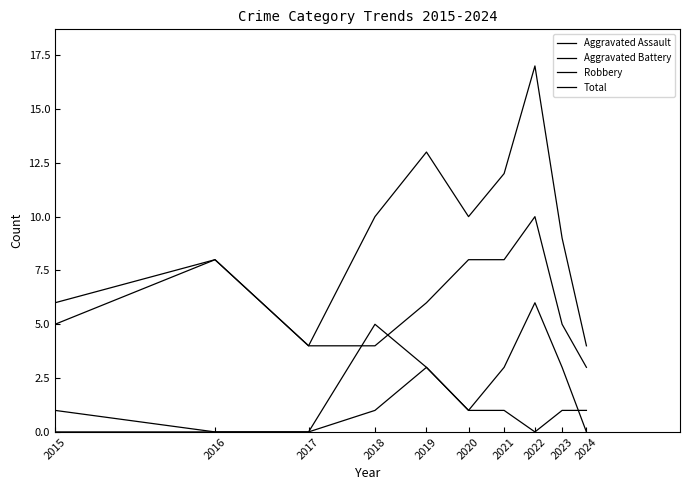

Reading left to right, transcribe all the data shown in this chart.

Aggravated Assault: 0	0	0	1	3	1	1	0	1	1
Aggravated Battery: 1	0	0	5	3	1	3	6	3	0
Robbery: 5	8	4	4	6	8	8	10	5	3
Total: 6	8	4	10	13	10	12	17	9	4